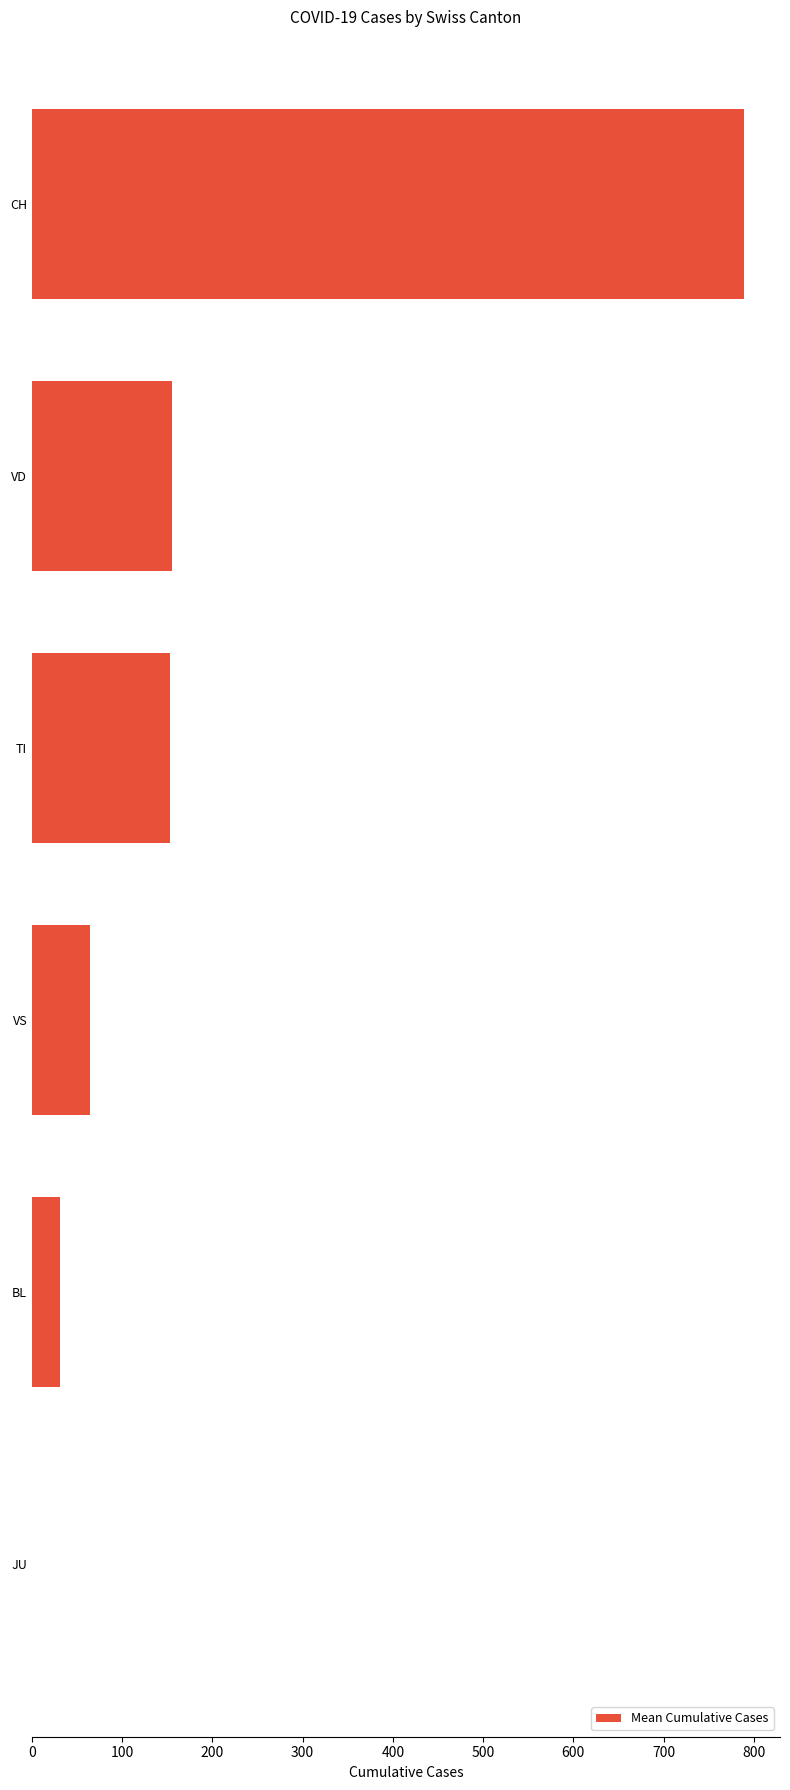

What is the sum of the values at VS and CH?

853.4